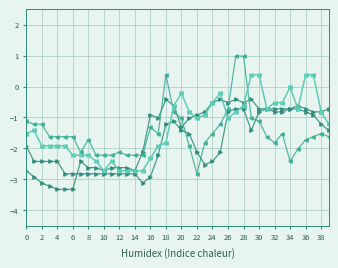

Is this an area chart (filled region under the line)?

No